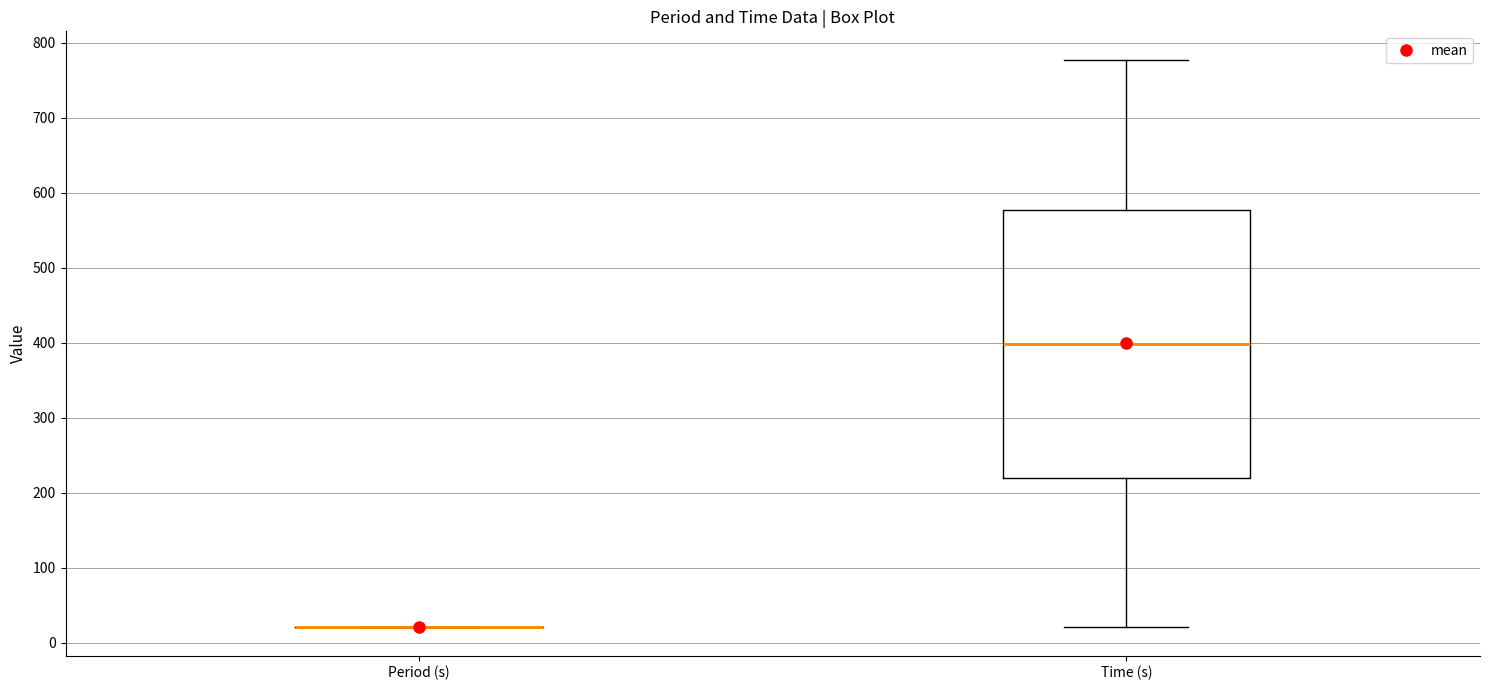

Reading left to right, transcribe this box plot: for each box, give where its median line is, the range the box spans, and where its two whiskers end, as read against the y-axis. The values are not printed on the chart, so give them approximately, as read against the axis.

Period (s): box collapsed to a line at 20, whiskers 20 to 20
Time (s): median 400, box 220 to 580, whiskers 20 to 780